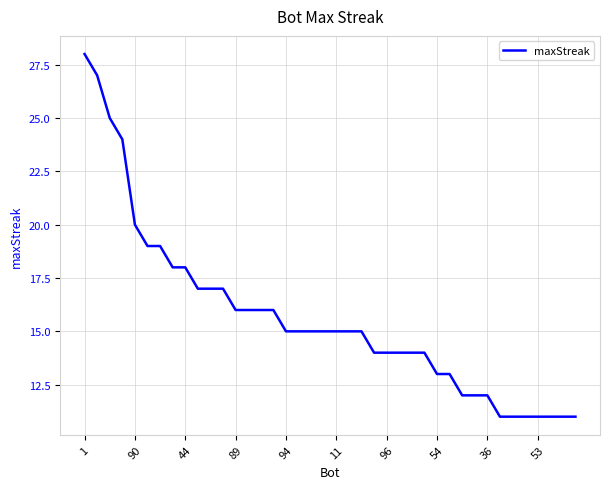

What is the difference between the maximum and minimum values?

17